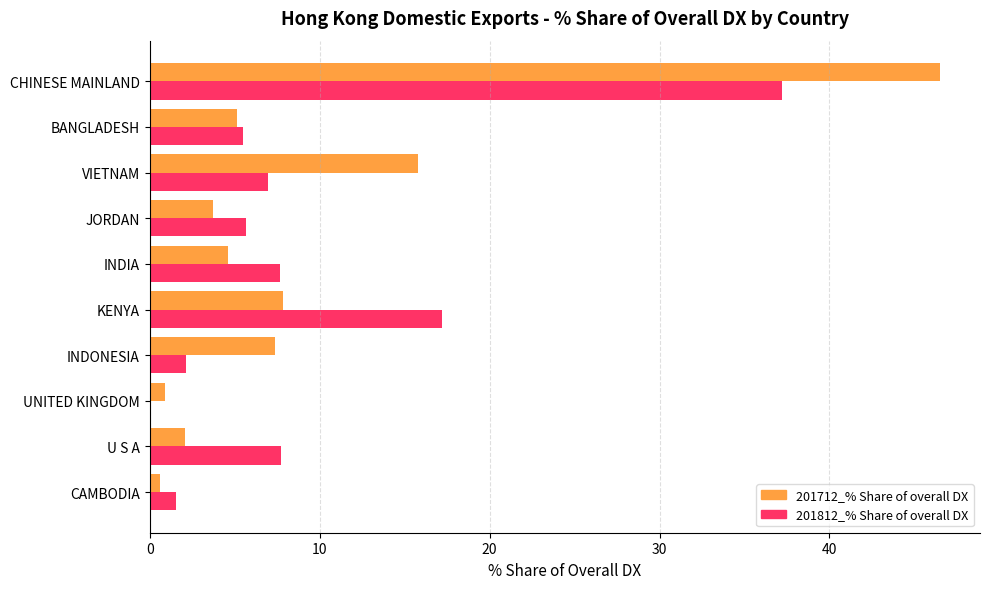

What is the sum of the 201812_% Share of overall DX values at JORDAN and BANGLADESH?

11.2